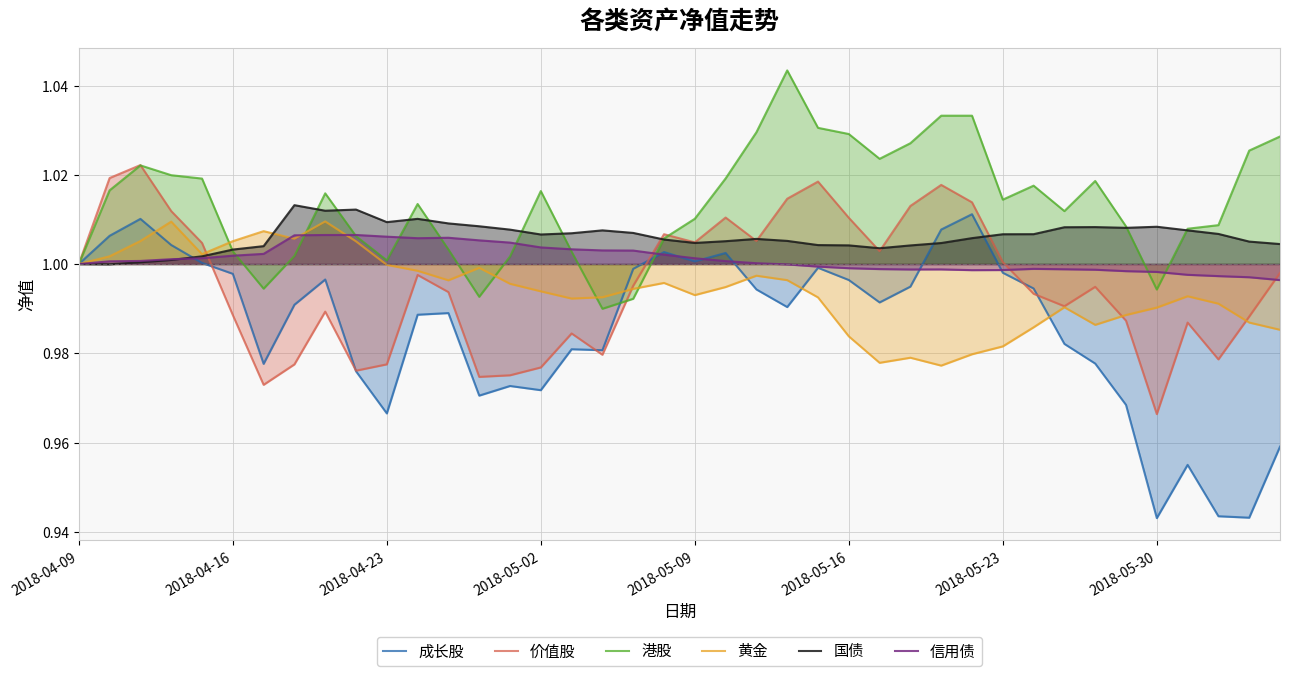

Is it true that 信用债 equals 1.4 at 2018-05-02?

False